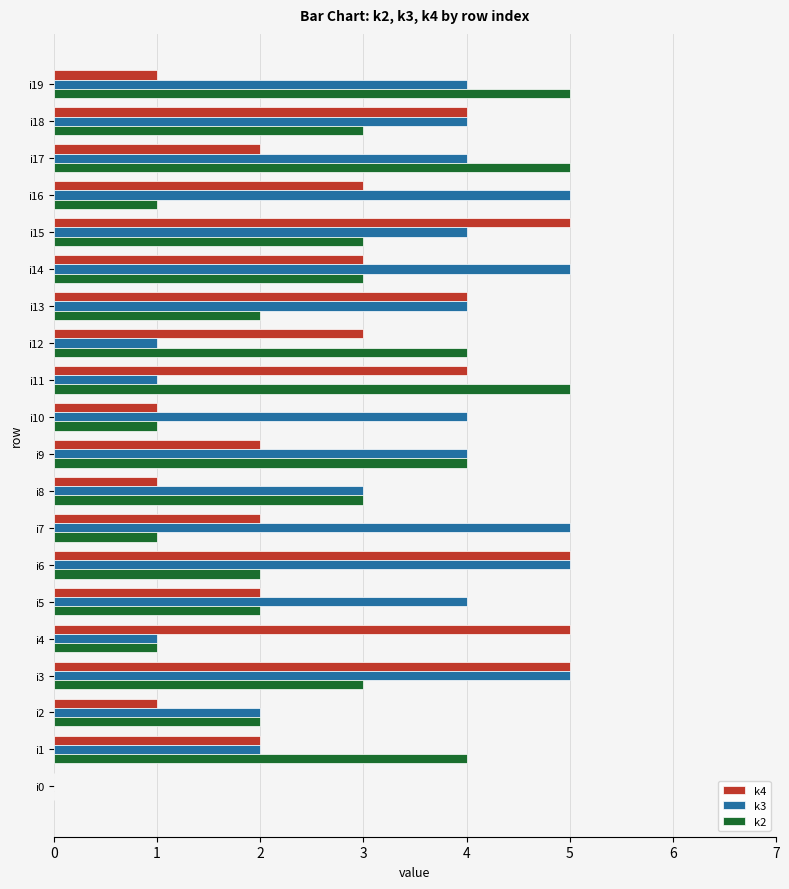

At which category is the sum across all series the highest?

i3